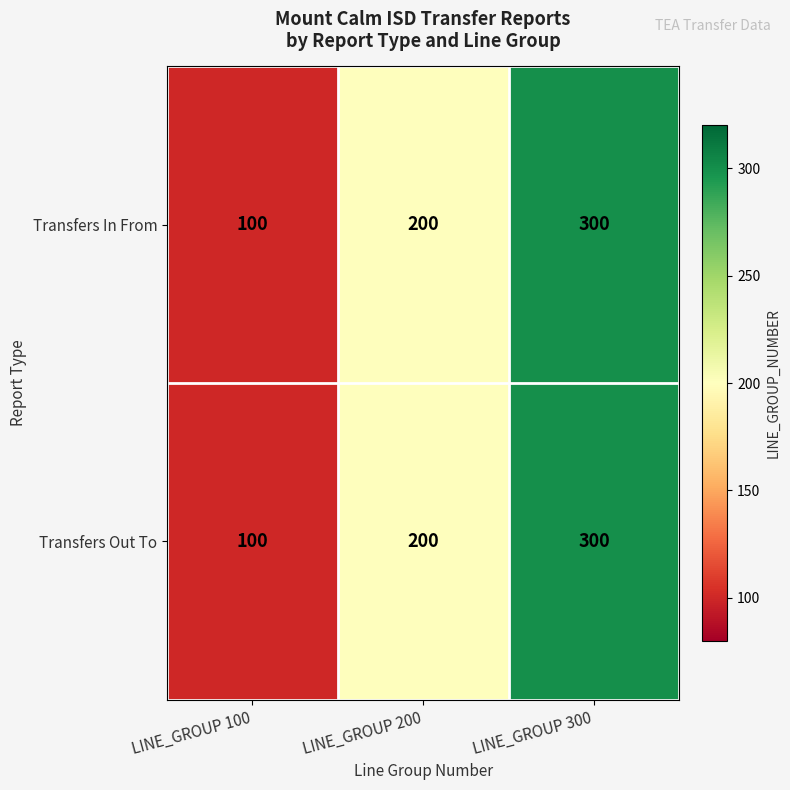

What is the average value of the Transfers In From series?

200